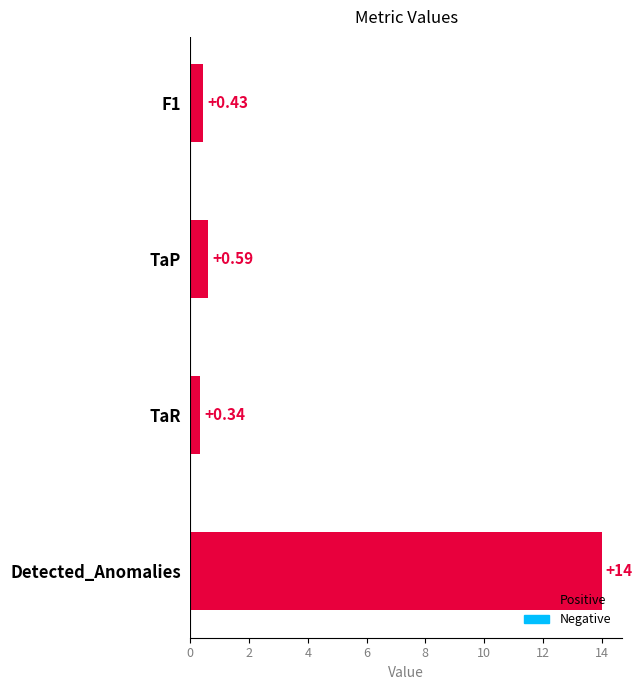

Count the number of data series in this chart.

1